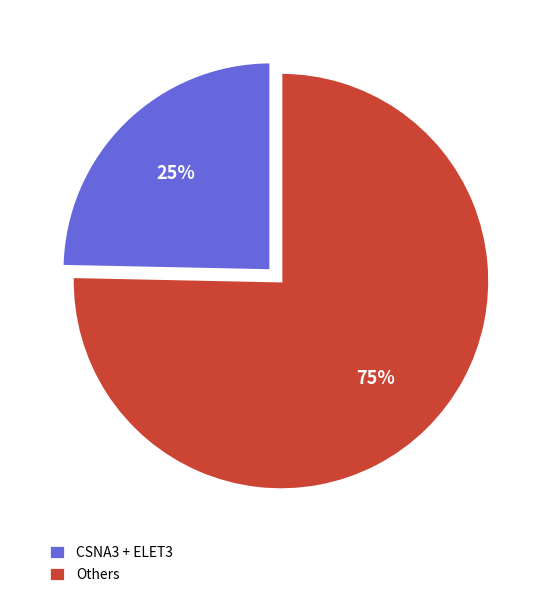

How many segments does this pie chart have?

2